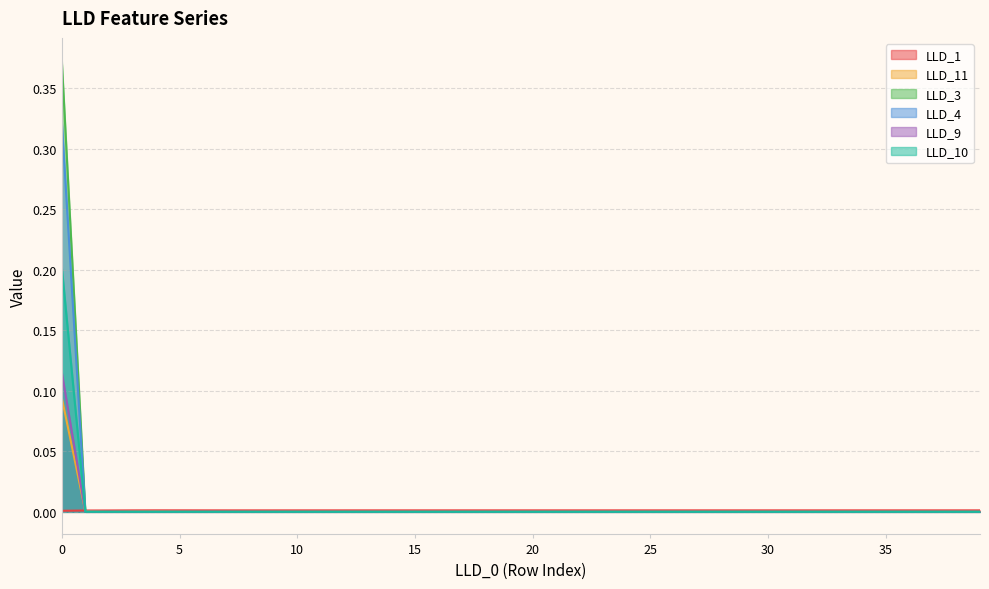

Which series has the largest range (max minus min)?

LLD_3